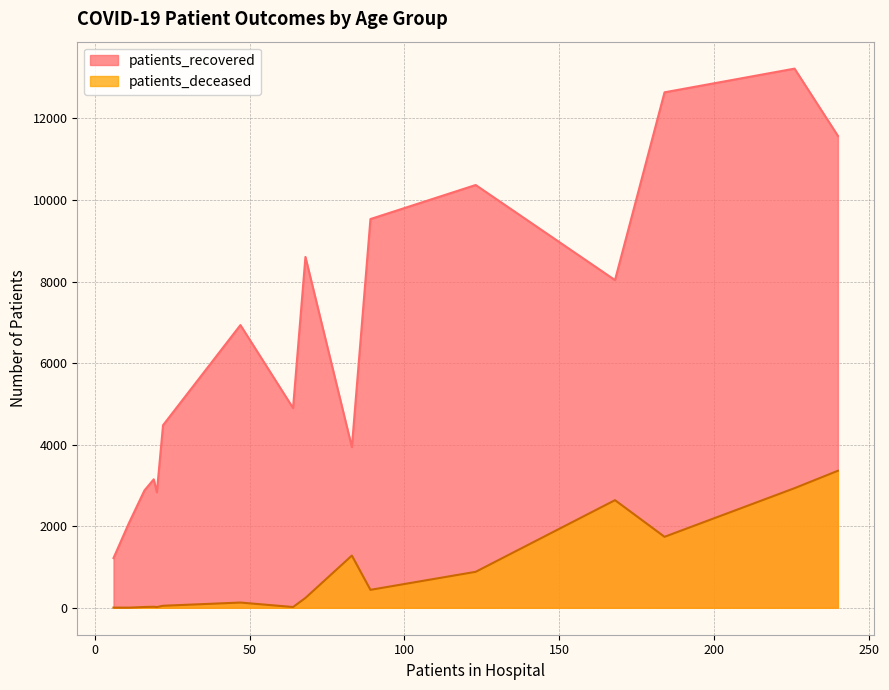

What is the highest value of the patients_recovered series?

13222